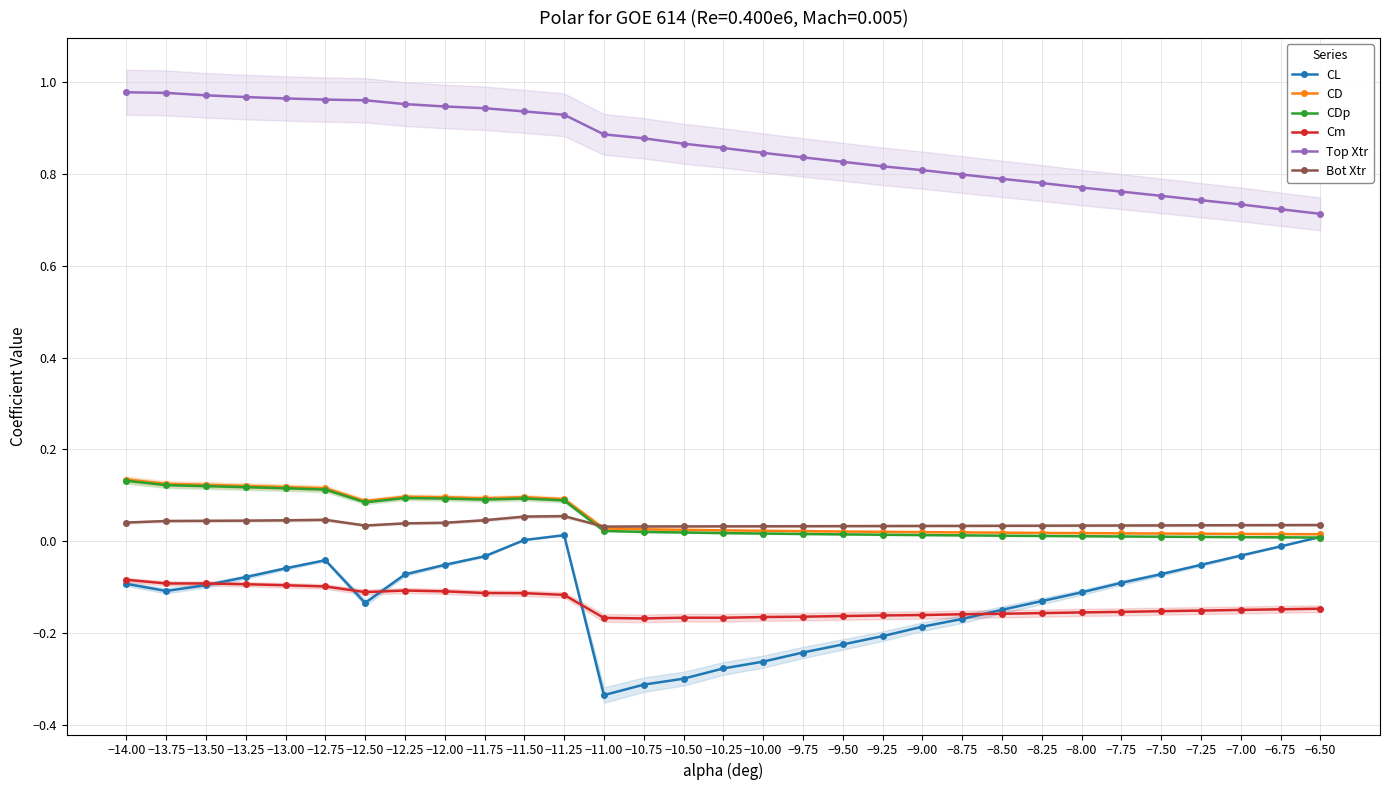

What are all the series names shown in the legend?

CL, CD, CDp, Cm, Top Xtr, Bot Xtr